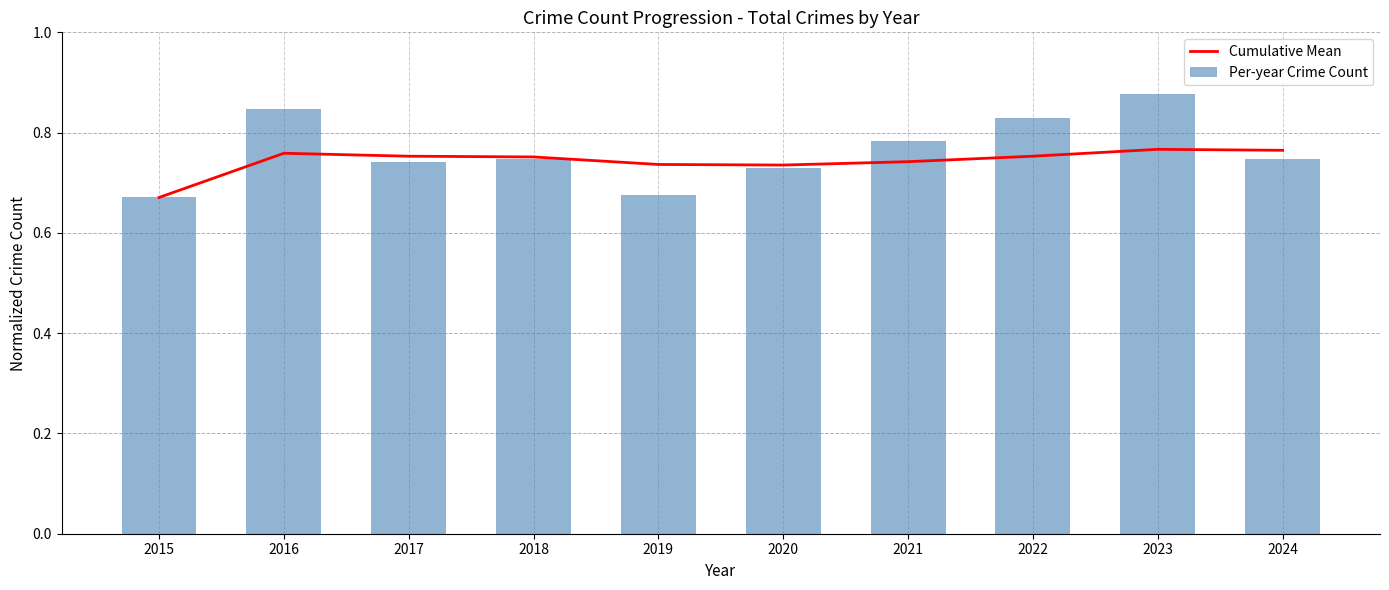

At which category is the sum across all series the highest?

2023